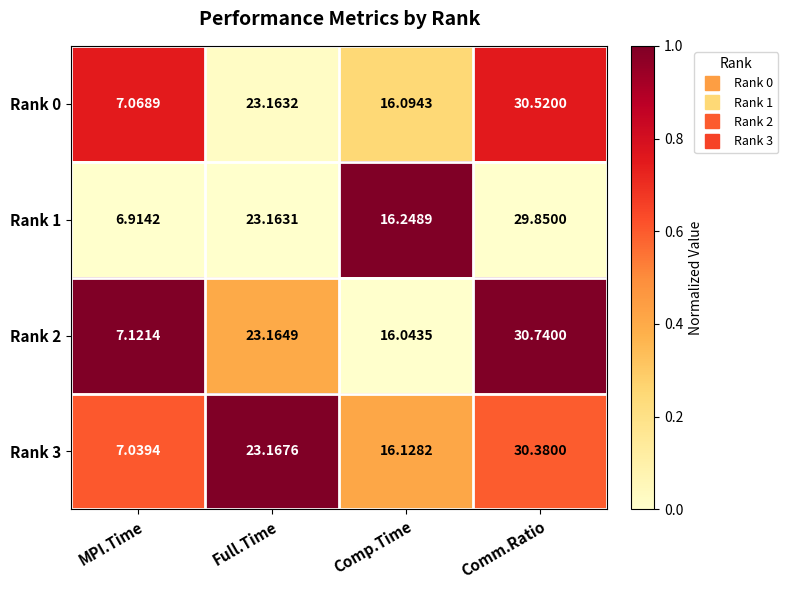

At which category is the sum across all series the highest?

Comm.Ratio